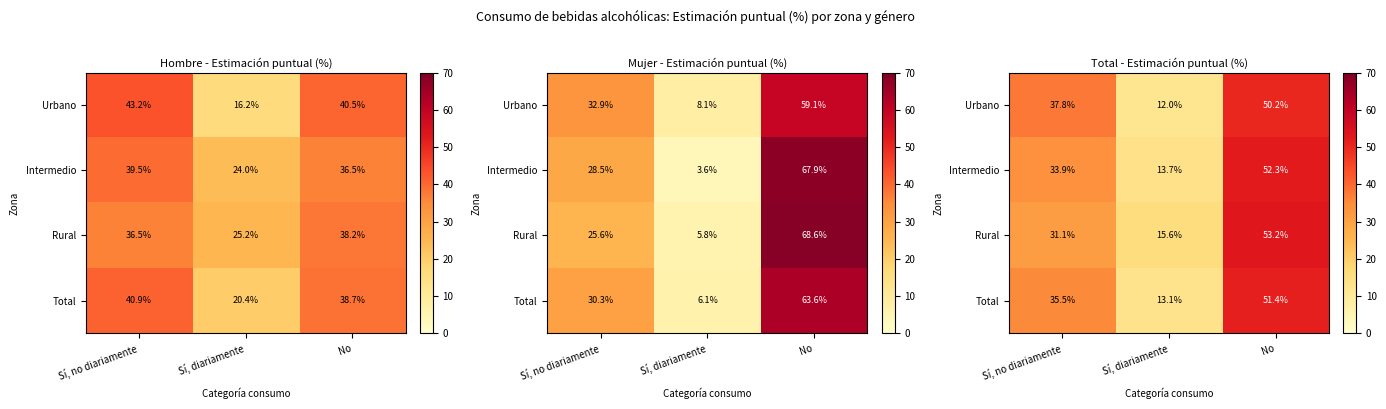

Which category has the highest value across all series?

No